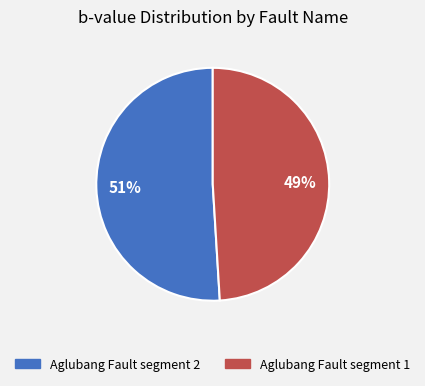

Rank the categories by value from highest to lowest.

Aglubang Fault segment 2, Aglubang Fault segment 1